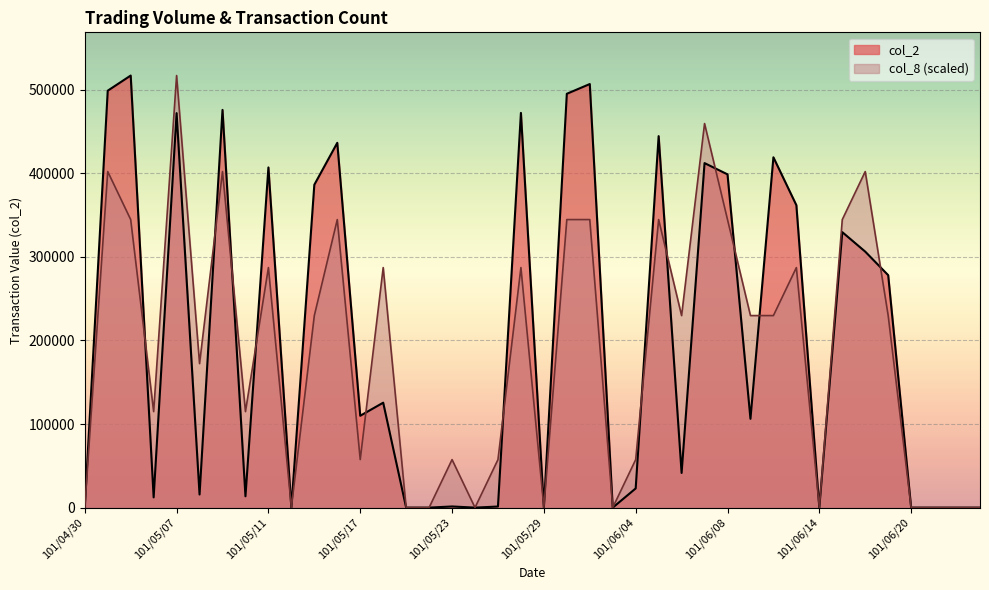

Rank the series at 101/05/11 from lowest to highest value.

col_8 (scaled), col_2